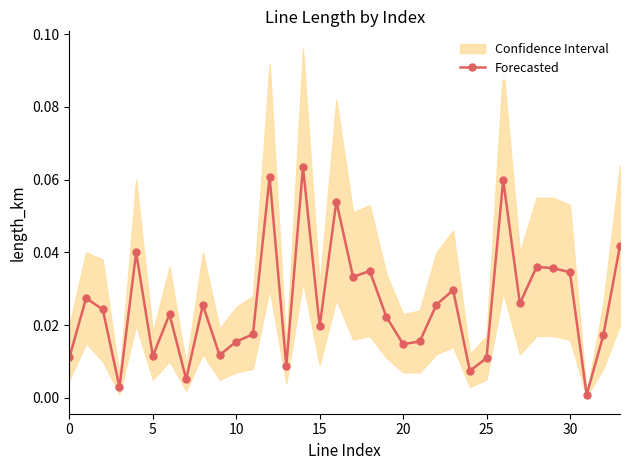

How many lines are shown in the chart?

1